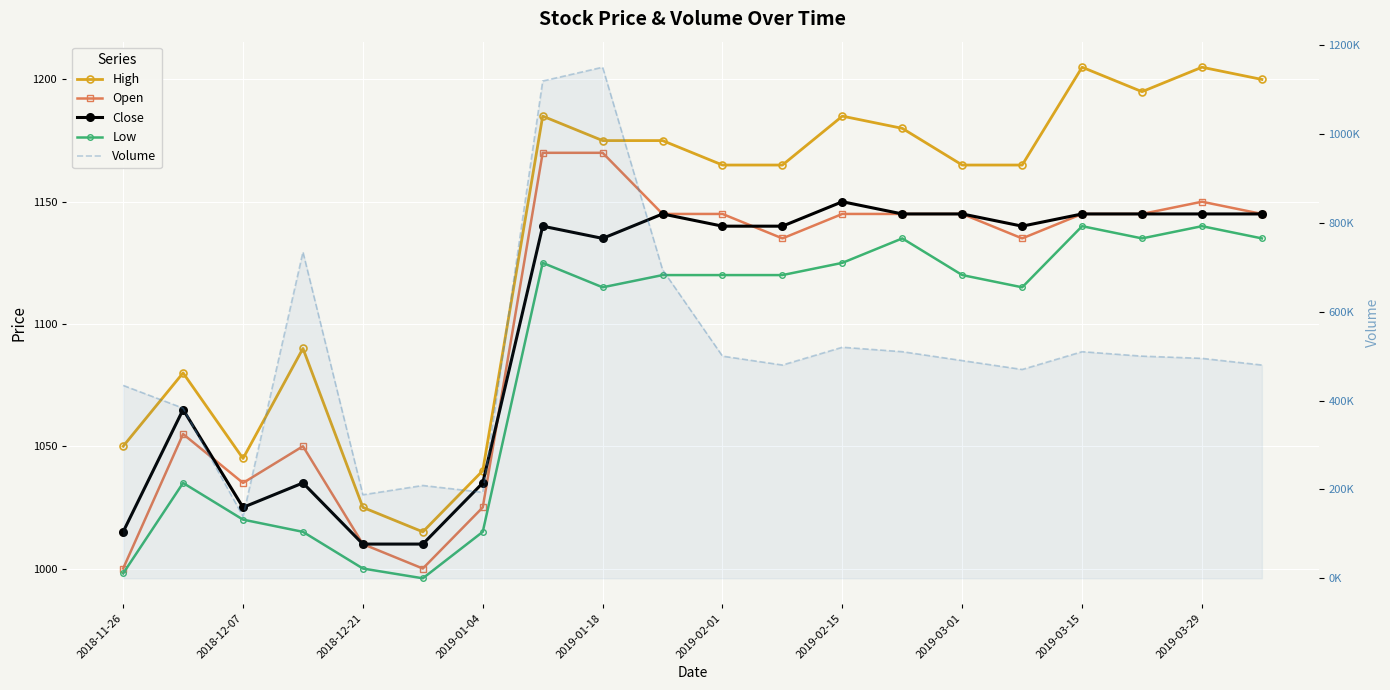

Is the value of Low at 13 greater than the value of Close at 2019-01-04?

Yes